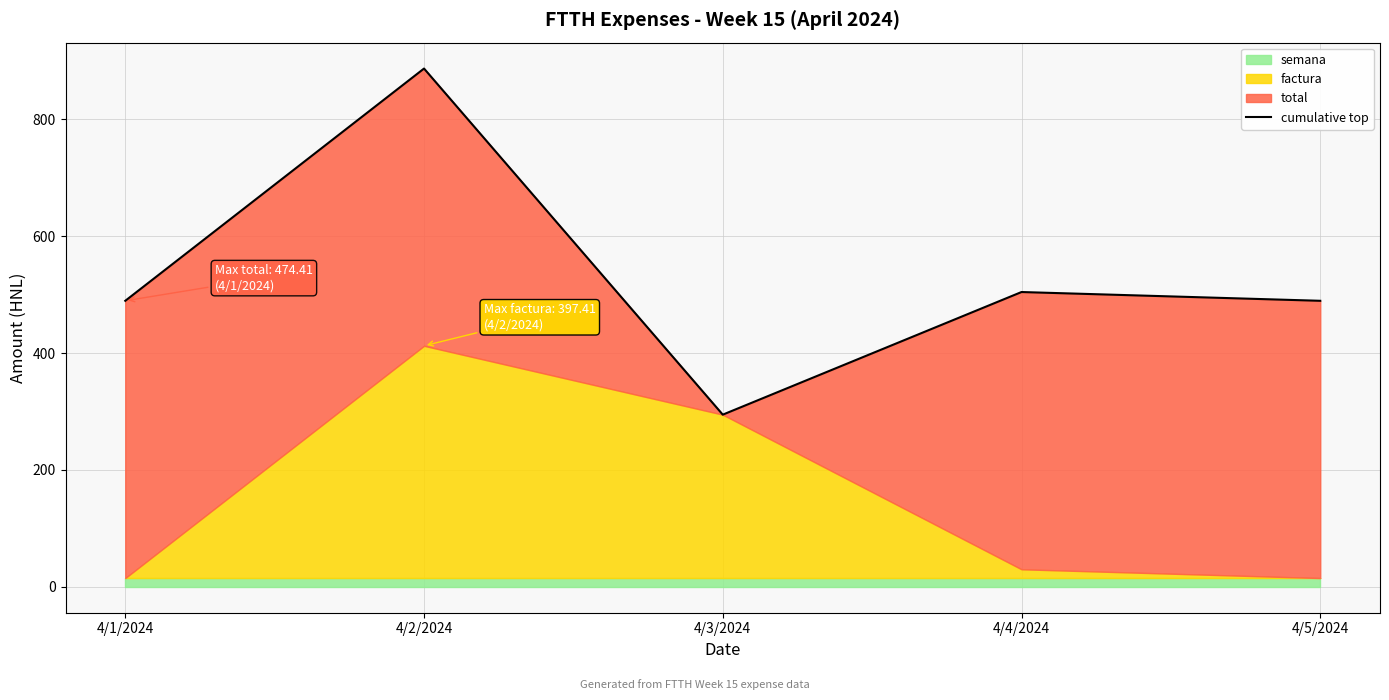

What is the ratio of the value at 4/2/2024 to the value at 4/5/2024?

1.8